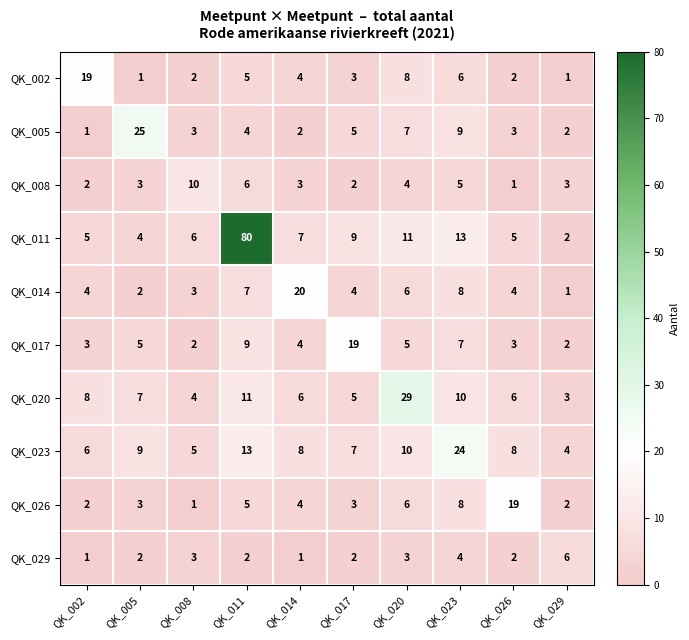

What is the average value of the QK_008 series?

4